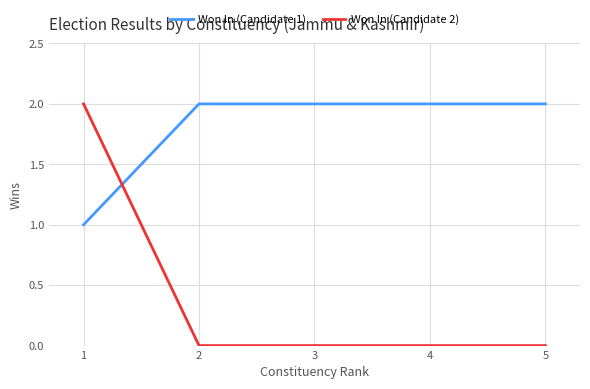

What are all the series names shown in the legend?

Won In (Candidate 1), Won In (Candidate 2)